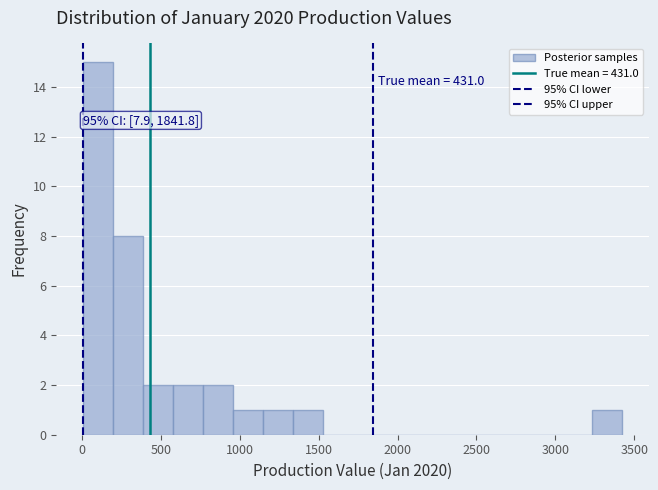

Read against the x-axis, roughly where is the centre of the tallest bar?

100